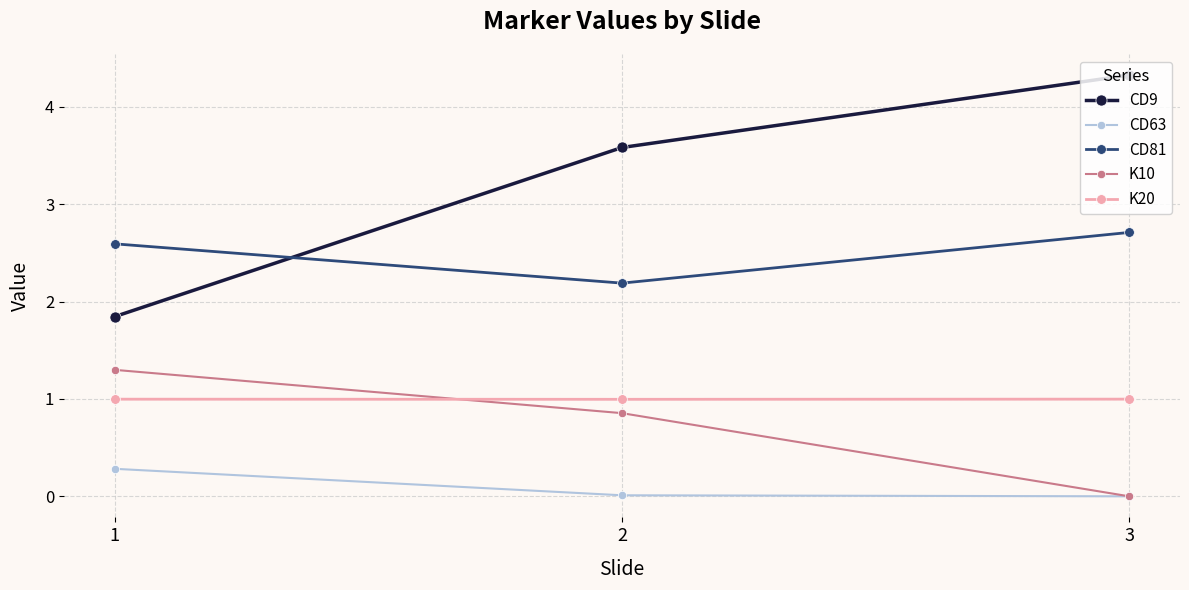

Which series has the largest total across all categories?

CD9